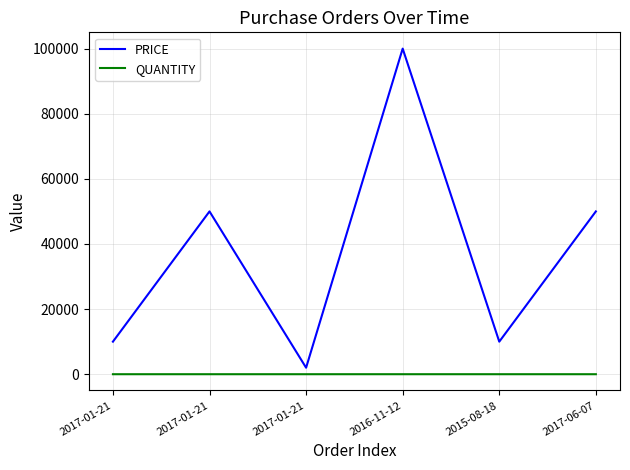

Is this an area chart (filled region under the line)?

No